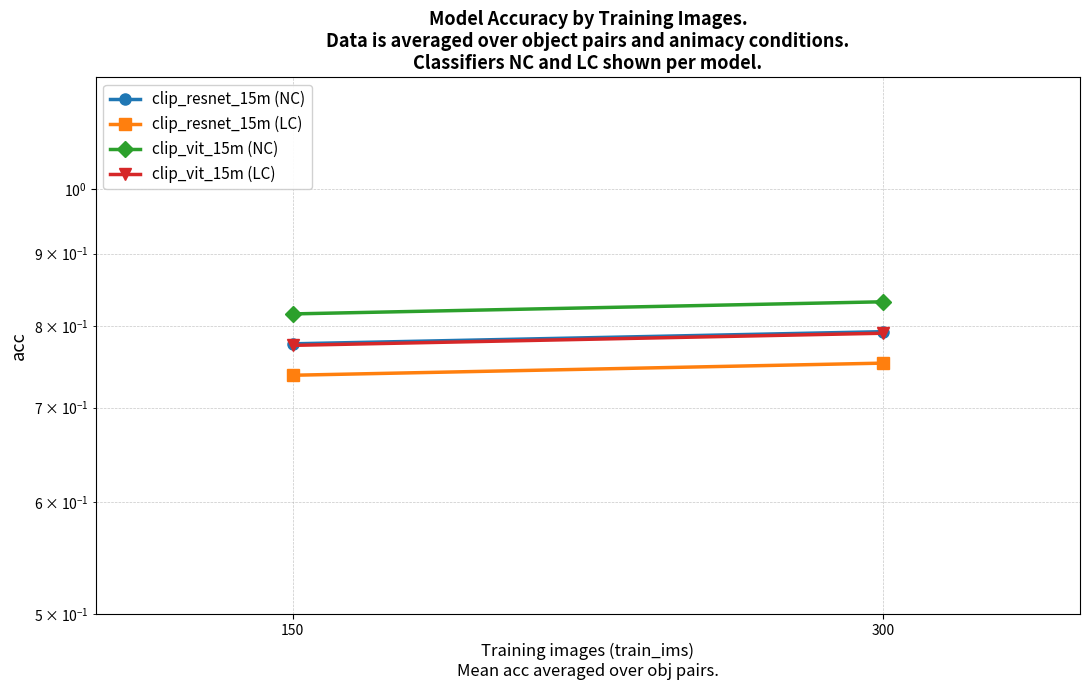

How many lines are shown in the chart?

4